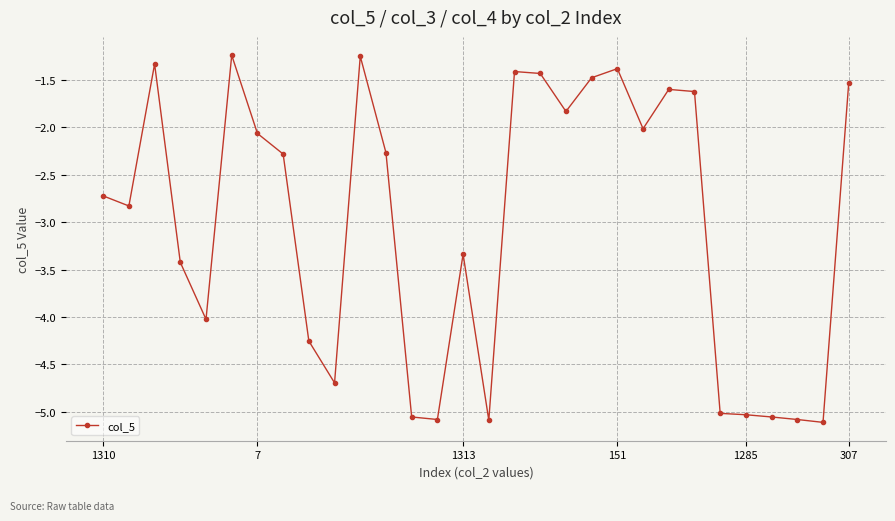

True or false: the data has more than 0 interior local peaks.

True